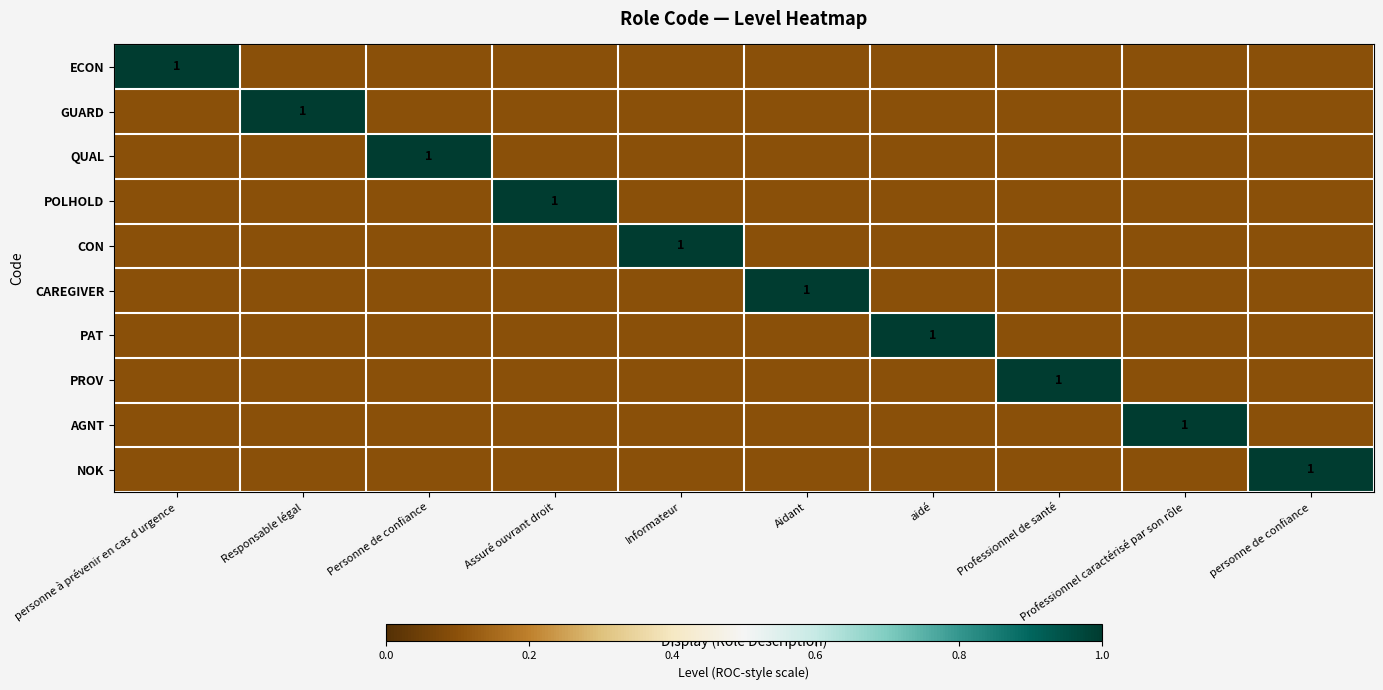

True or false: PROV has a value of 1.0 at Professionnel de santé.

True